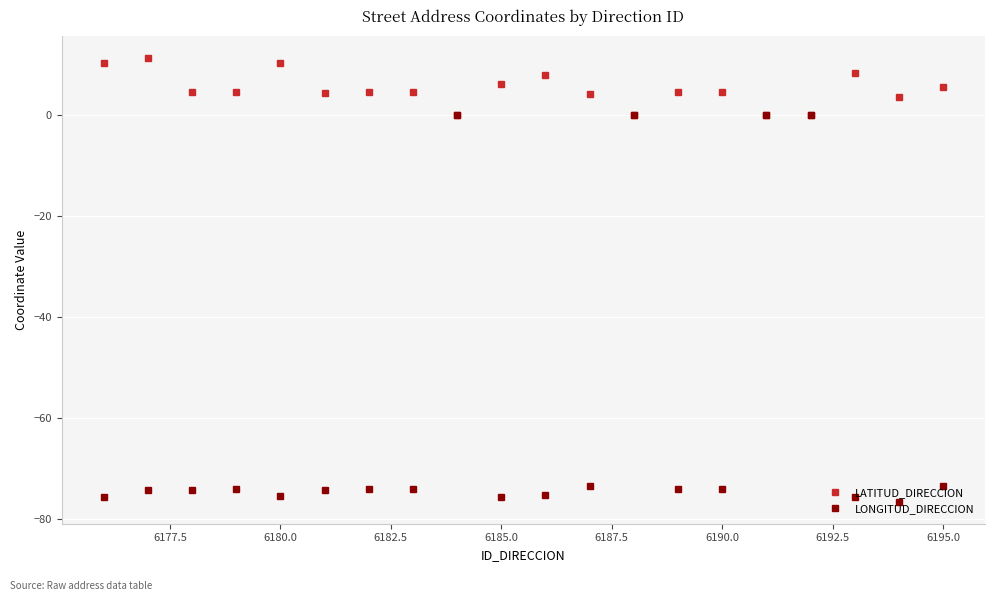

What is the value of the LONGITUD_DIRECCION point at the 15th from the left?

-74.1